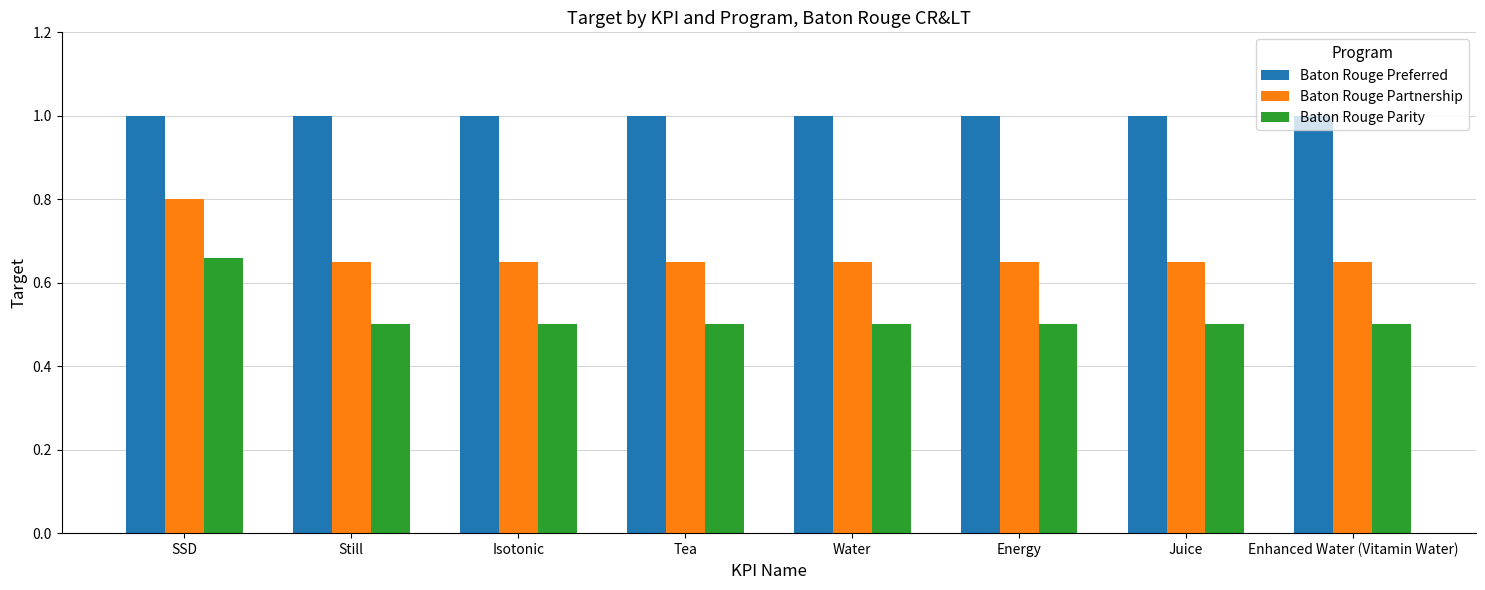

What is the smallest value displayed?

0.5